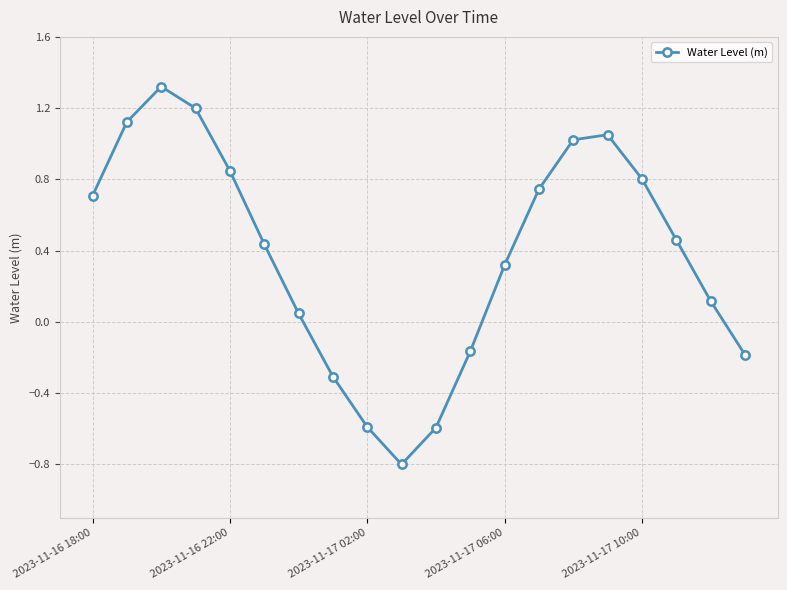

What is the minimum value shown in the chart?

-0.8